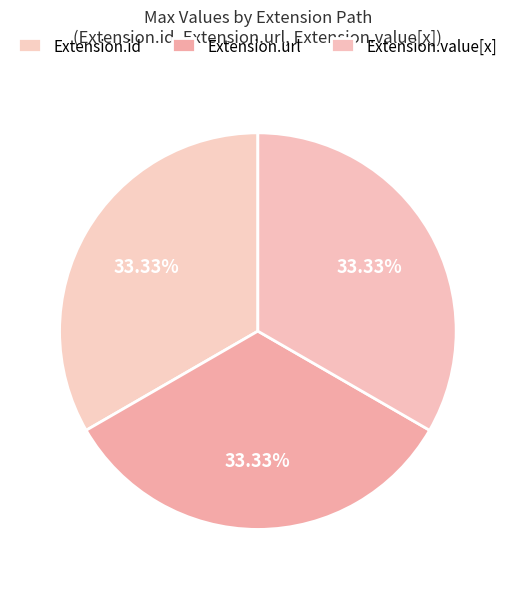

How many segments does this pie chart have?

3